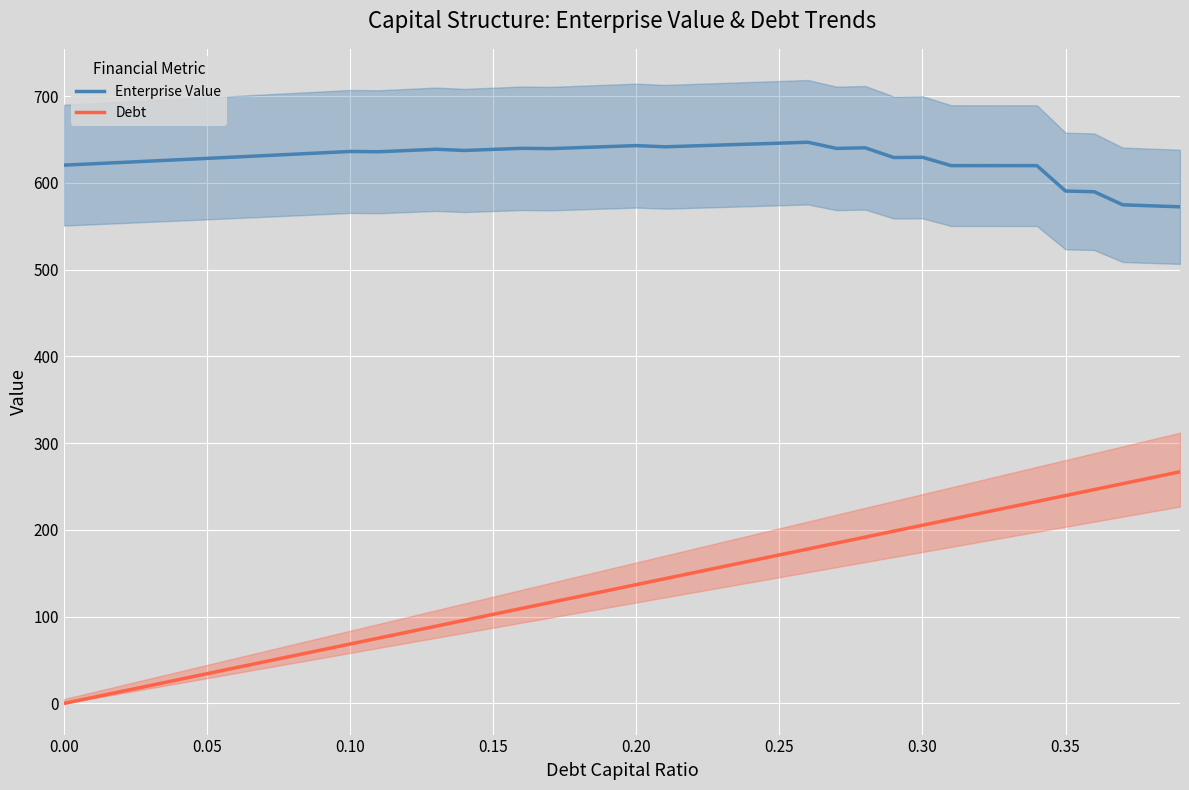

Which series has the largest range (max minus min)?

Debt